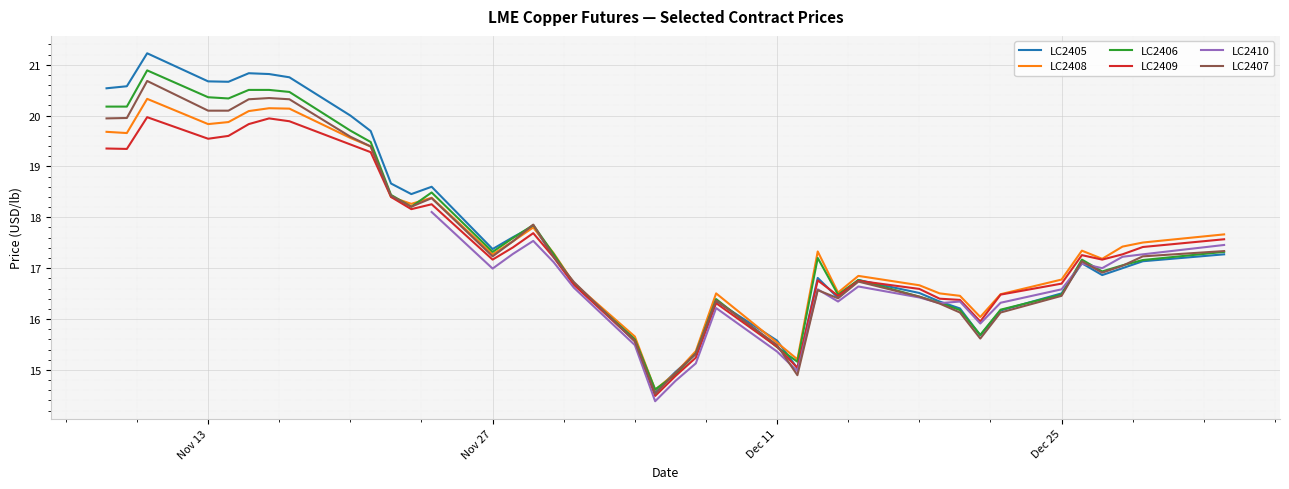

The value of LC2409 at Dec 25 is 25.3. True or false?

False